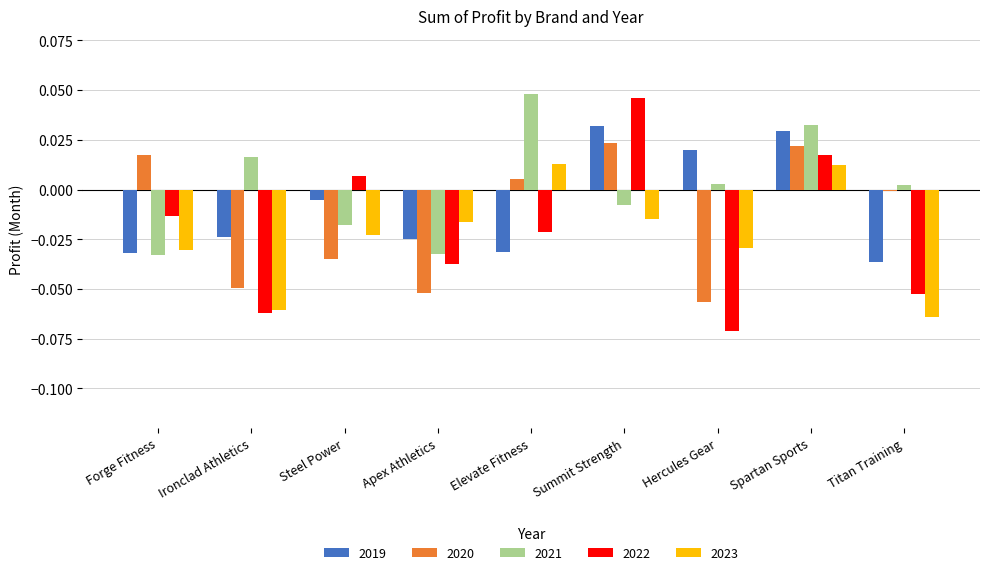

Is the value of 2019 at Titan Training greater than the value of 2021 at Spartan Sports?

No